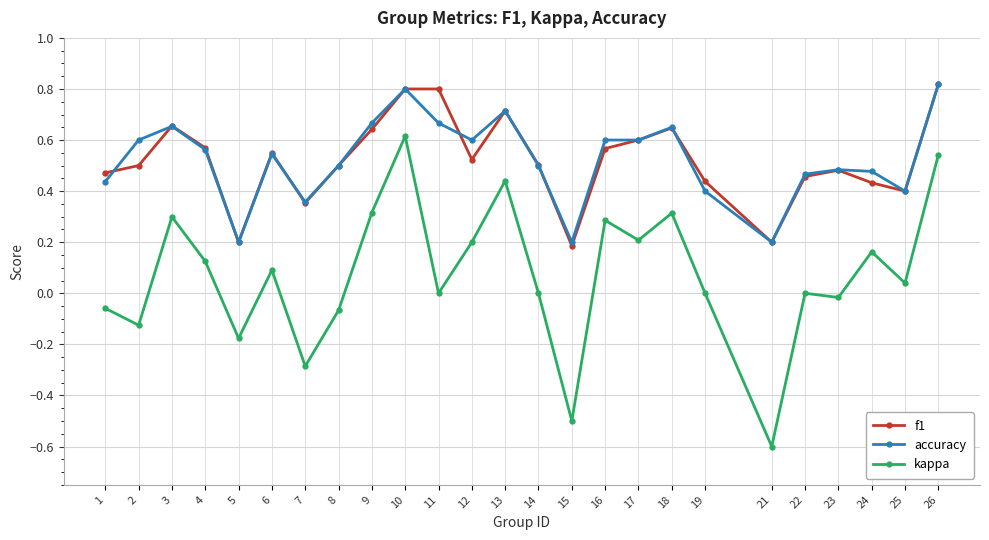

What are all the series names shown in the legend?

f1, accuracy, kappa